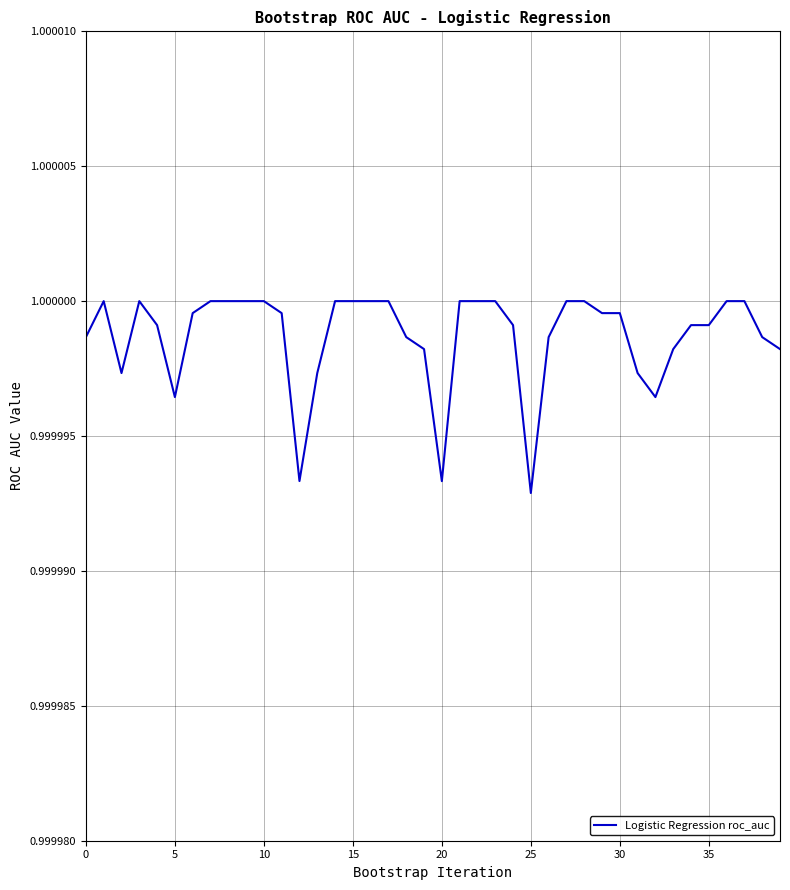

Does the chart display data point markers on the line(s)?

No